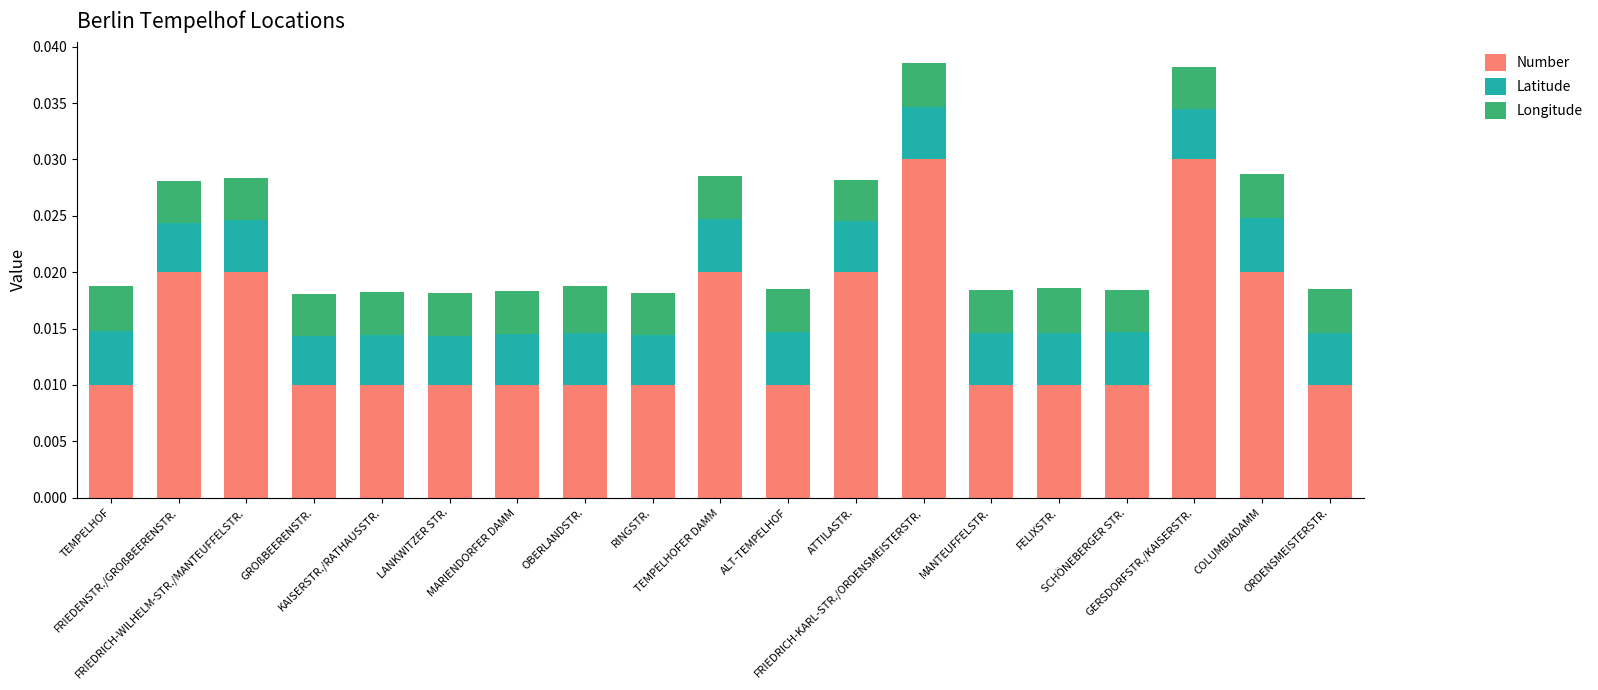

Count the Latitude values in the range 0 to 1.

19